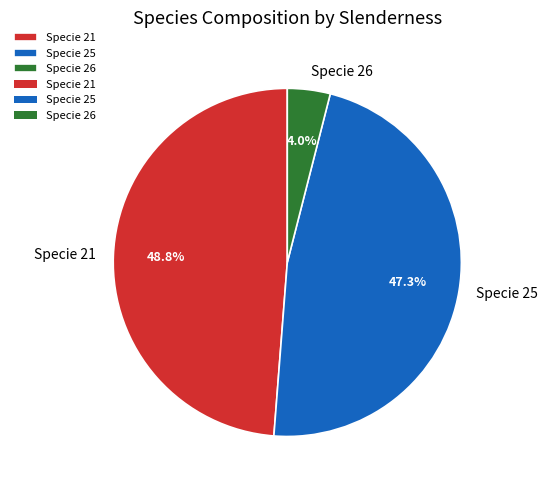

Between Specie 26 and Specie 25, which is larger?

Specie 25